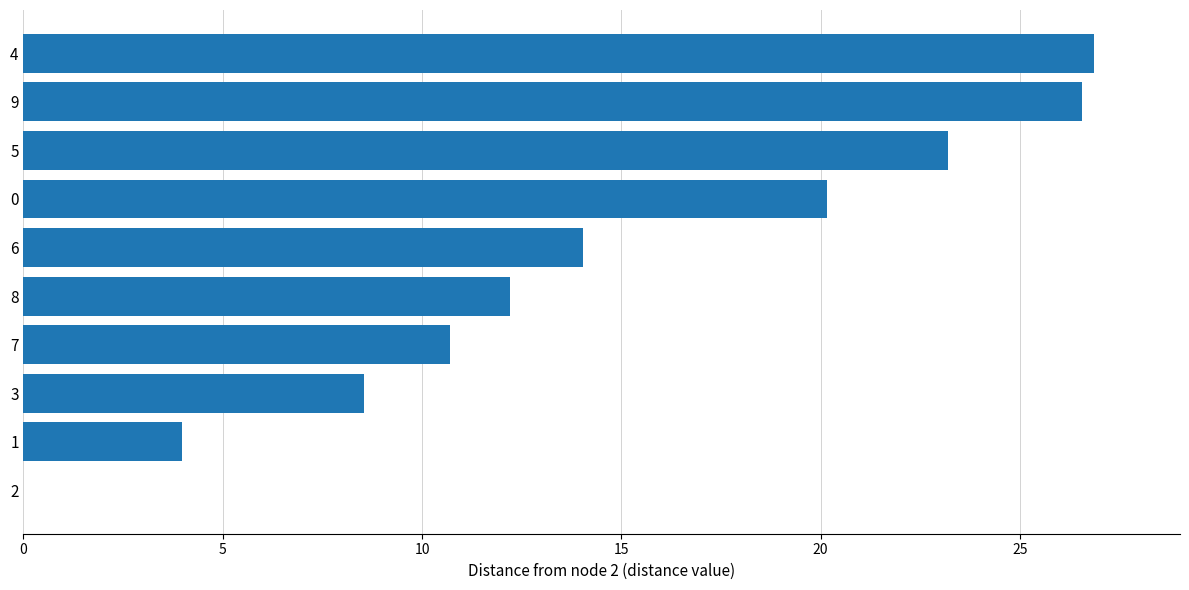

The chart shows a value of 2.4 at 7. True or false?

False